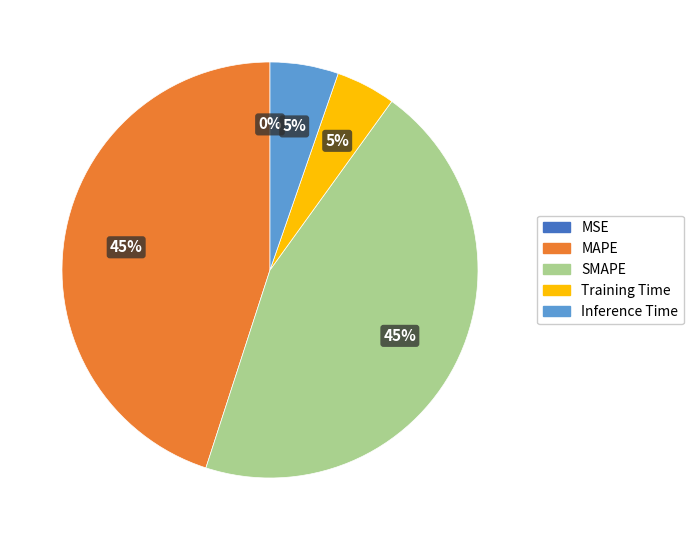

To the nearest percent, what is the combined percentage of SMAPE and Training Time?

50%